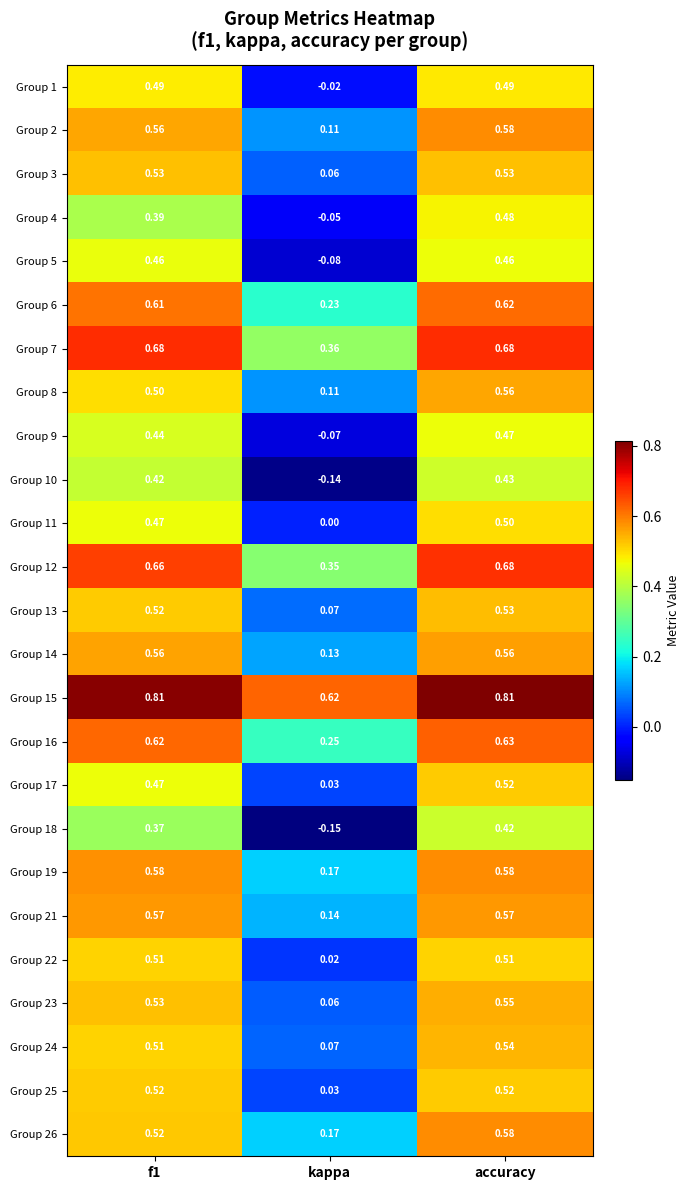

Which category has the highest value in the Group 2 series?

accuracy